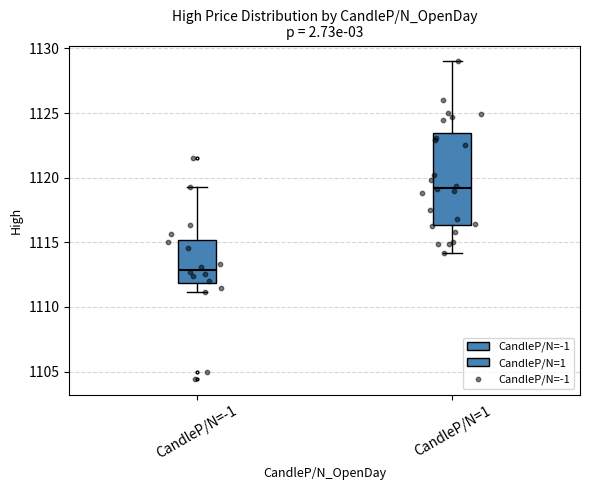

Which box has the lowest median line?

CandleP/N=-1